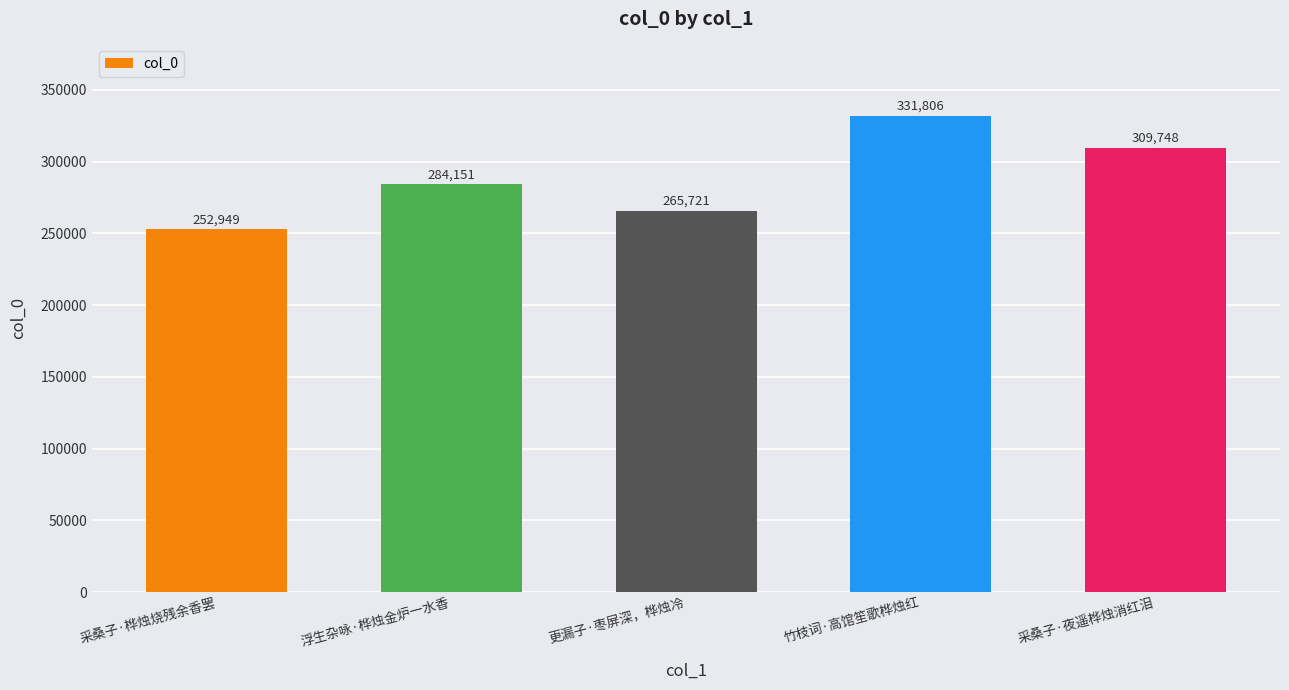

How many bars are there in total?

5